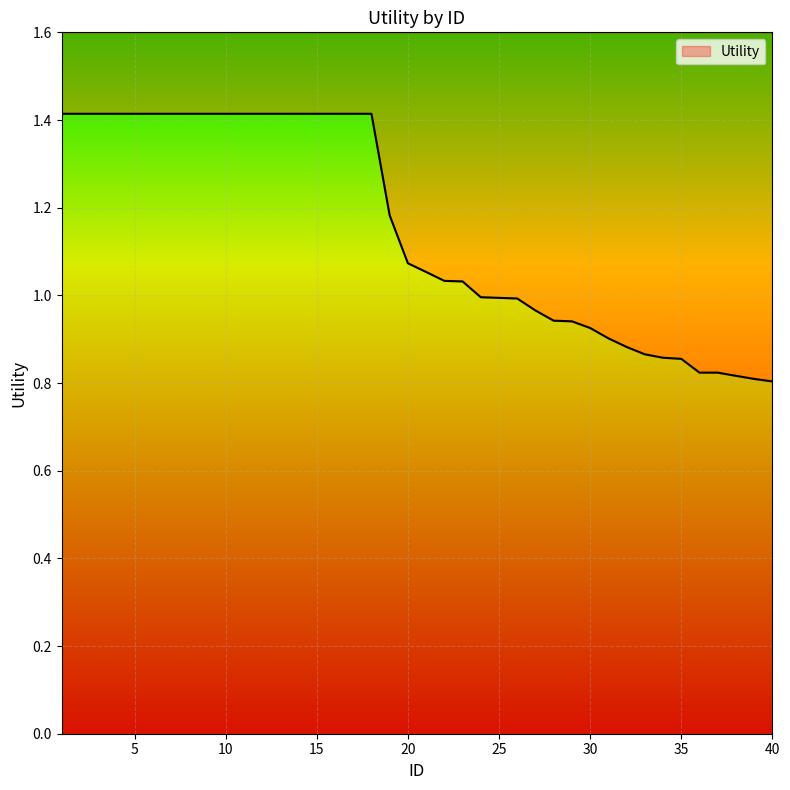

Reading right to left, list all the values displayed in this chart.

40=0.8	39=0.8	38=0.8	37=0.8	36=0.8	35=0.9	34=0.9	33=0.9	32=0.9	31=0.9	30=0.9	29=0.9	28=0.9	27=1.0	26=1.0	25=1.0	24=1.0	23=1.0	22=1.0	21=1.1	20=1.1	19=1.2	18=1.4	17=1.4	16=1.4	15=1.4	14=1.4	13=1.4	12=1.4	11=1.4	10=1.4	9=1.4	8=1.4	7=1.4	6=1.4	5=1.4	4=1.4	3=1.4	2=1.4	1=1.4